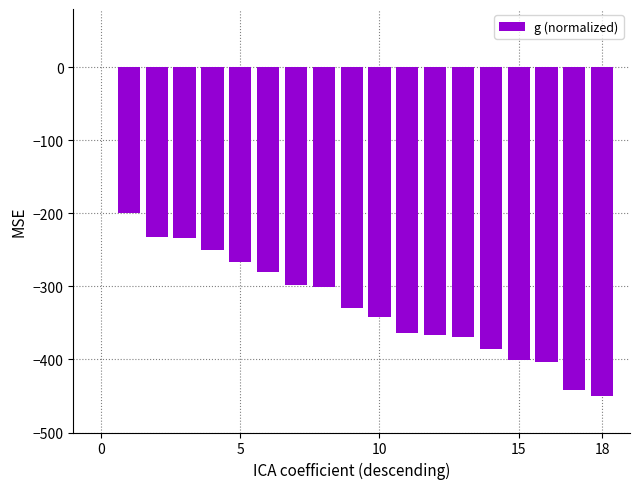

What is the sum of all values?

-5914.3